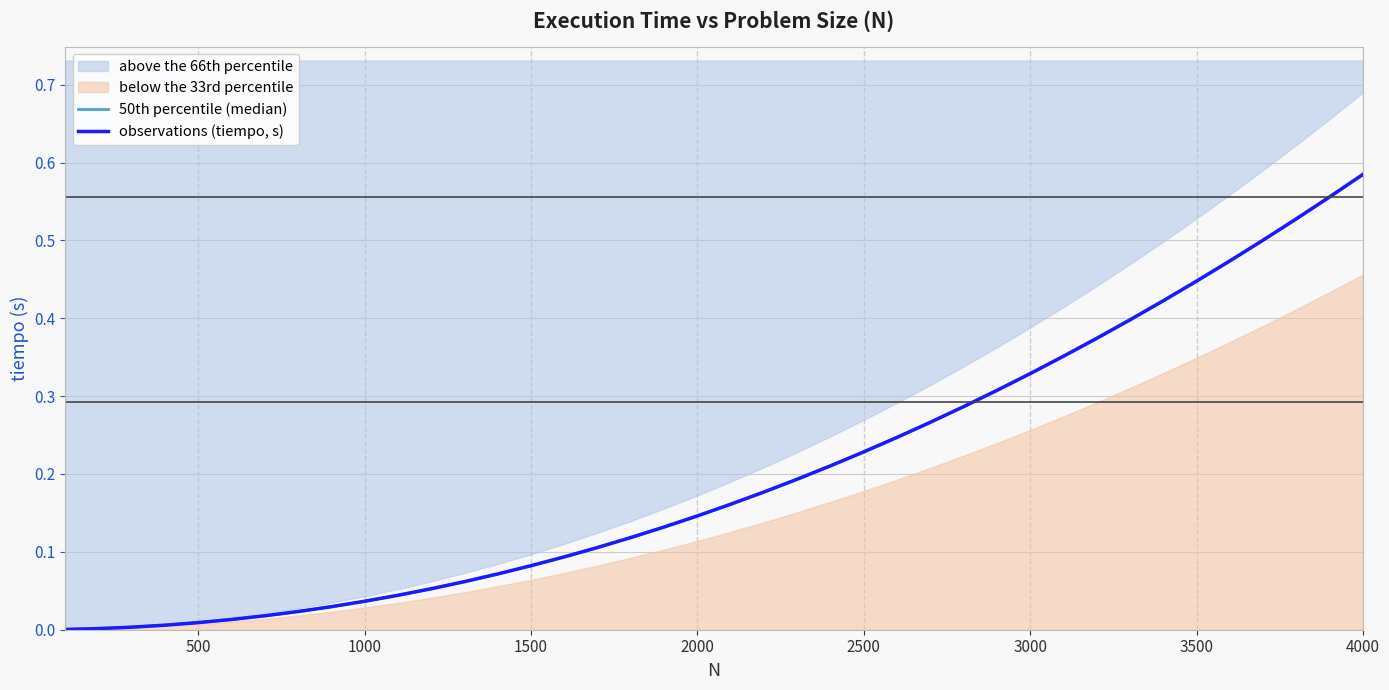

Which series has the largest total across all categories?

50th percentile (median)